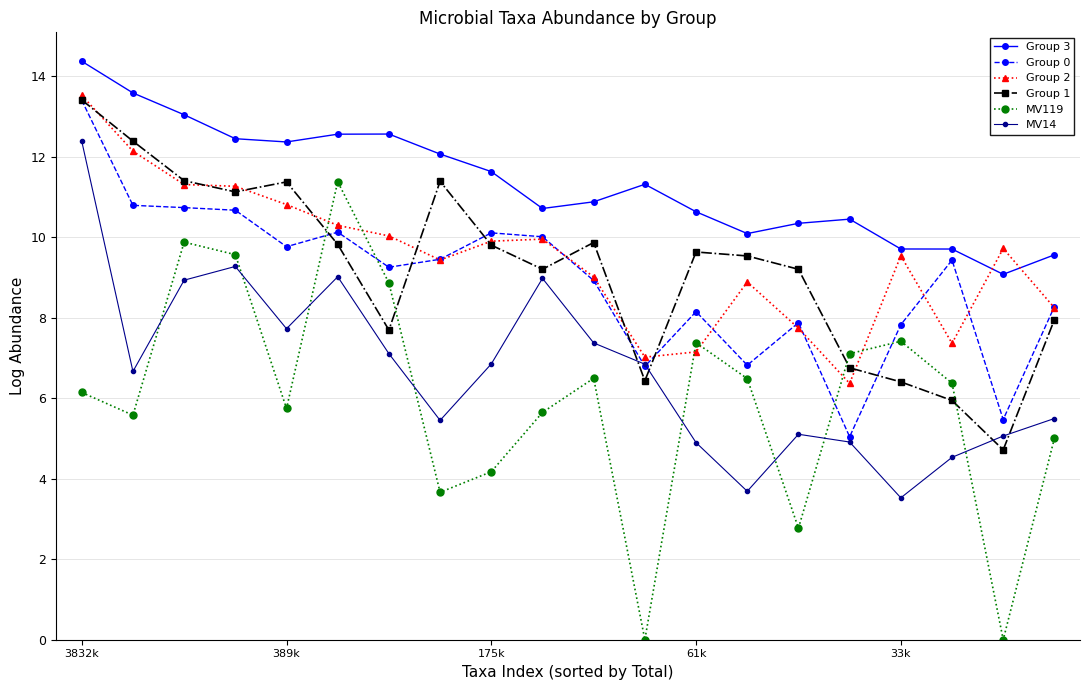

How many intersections are there between MV14 and Group 0?

2